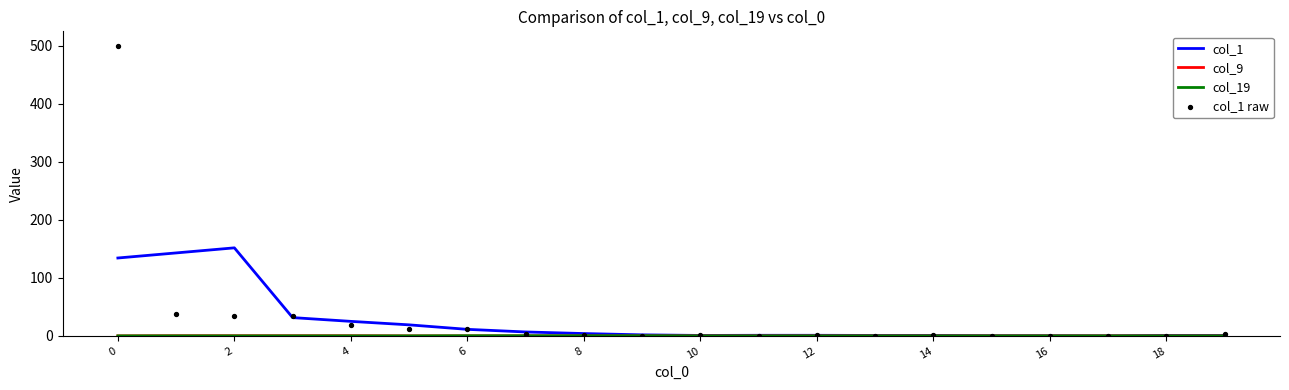

Which series has the widest spread of Y values?

col_1 raw